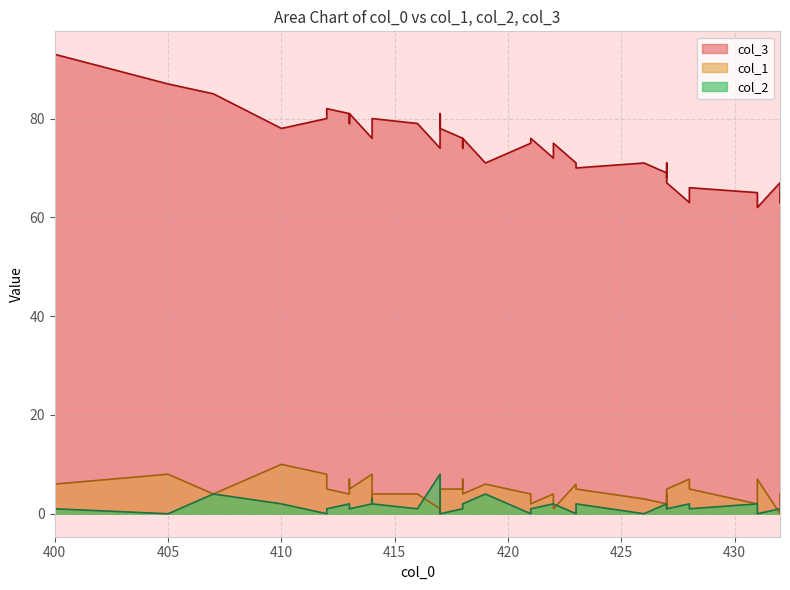

What is the difference between the highest and lowest values at 427?

67